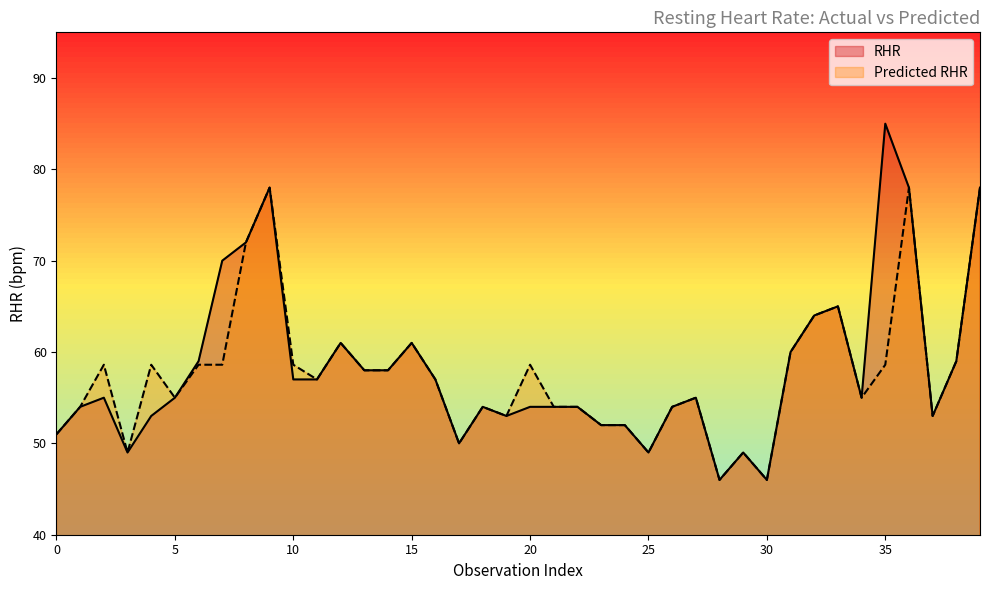

At how many categories does at least one series exceed 79?

1